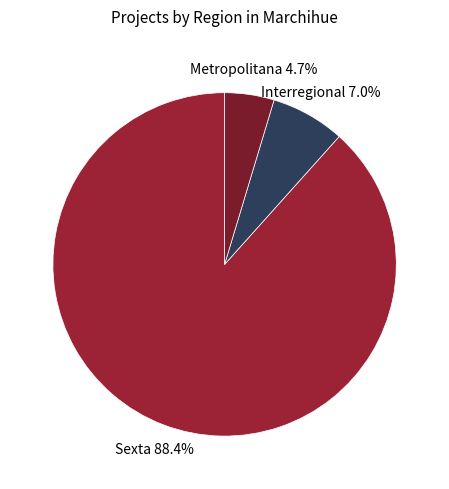

To the nearest percent, what is the average slice percentage?

33%